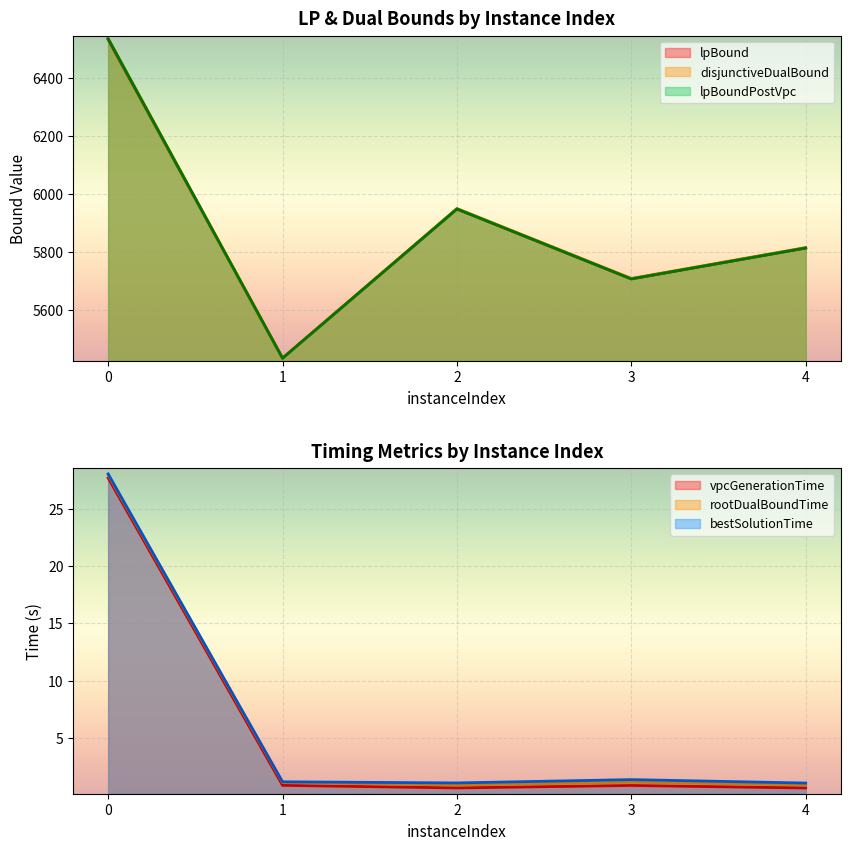

What is the spread (max minus min) of values at 1?

5432.7